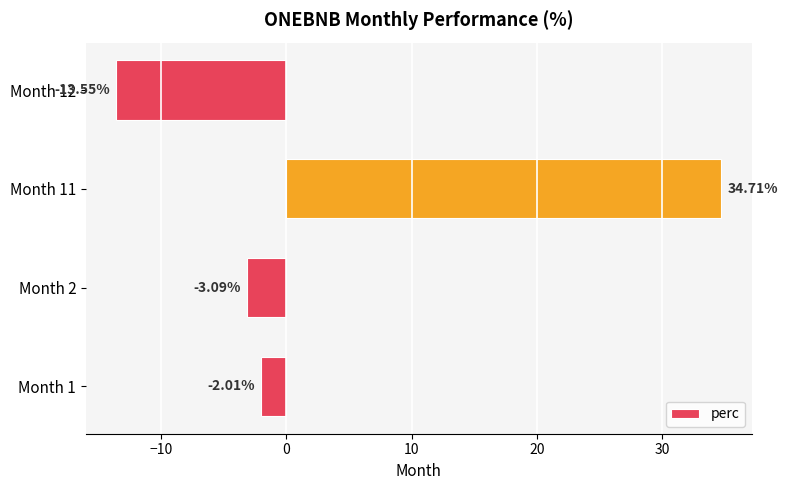

Are the bars horizontal?

Yes